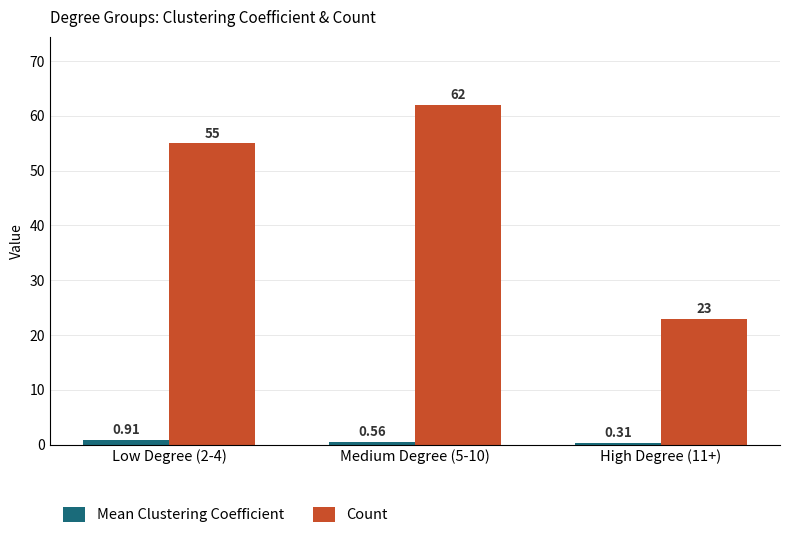

Which series has the largest range (max minus min)?

Count